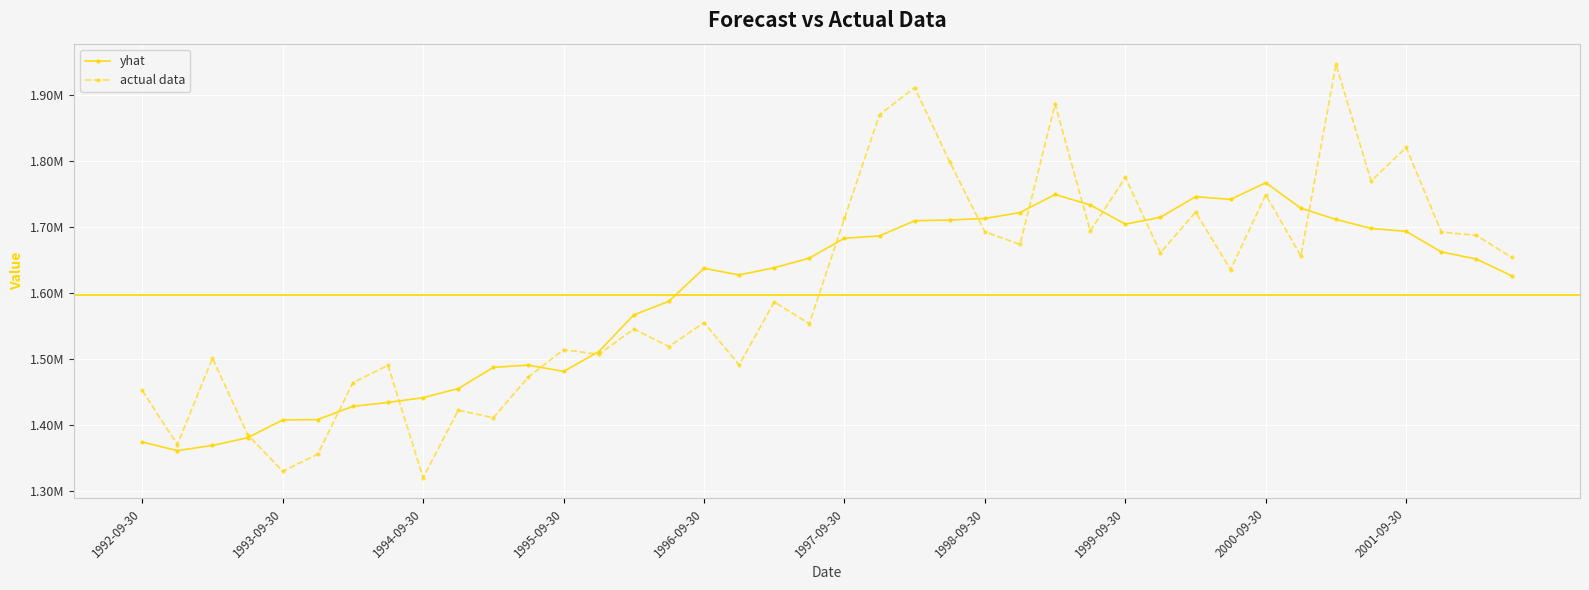

What is the value of the actual data point at the 14th from the left?

1506903.0